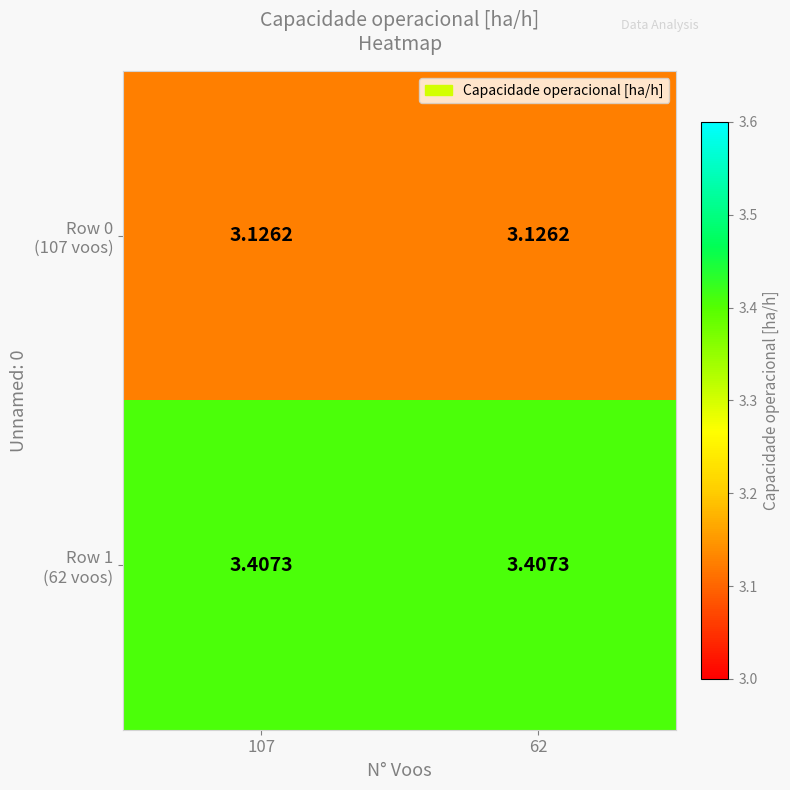

How many categories are shown in the chart?

2